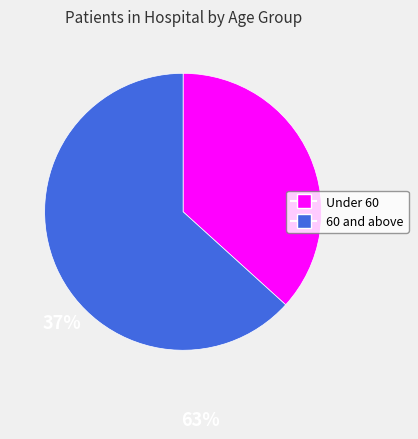

Does any single category account for the majority?

Yes